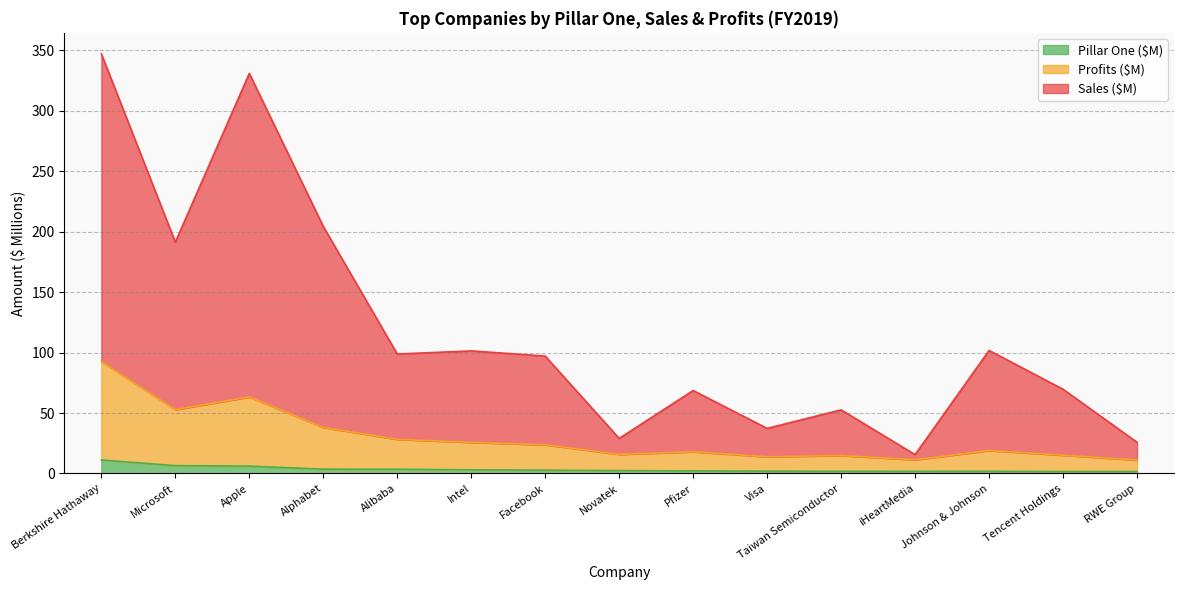

What is the difference between the highest and lowest values at Apple?

324.9